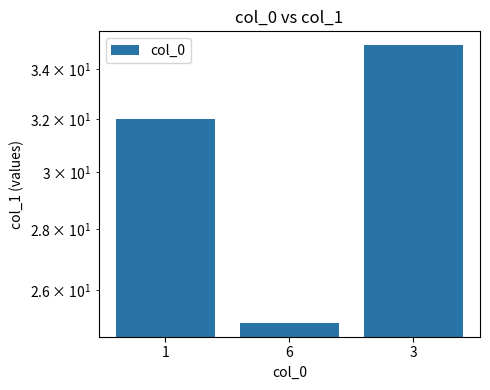

What is the ratio of the value at 3 to the value at 1?

1.1